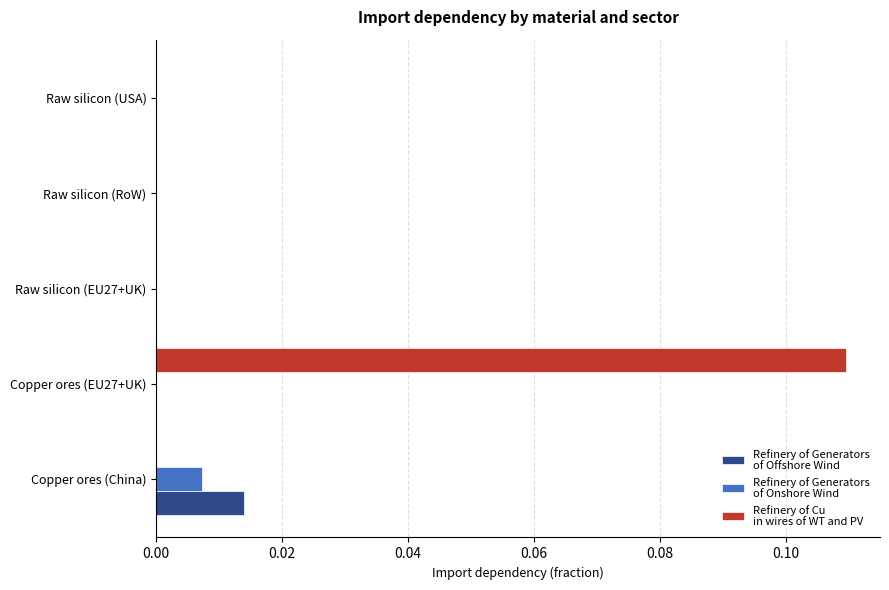

At which category is the sum across all series the highest?

Copper ores (EU27+UK)